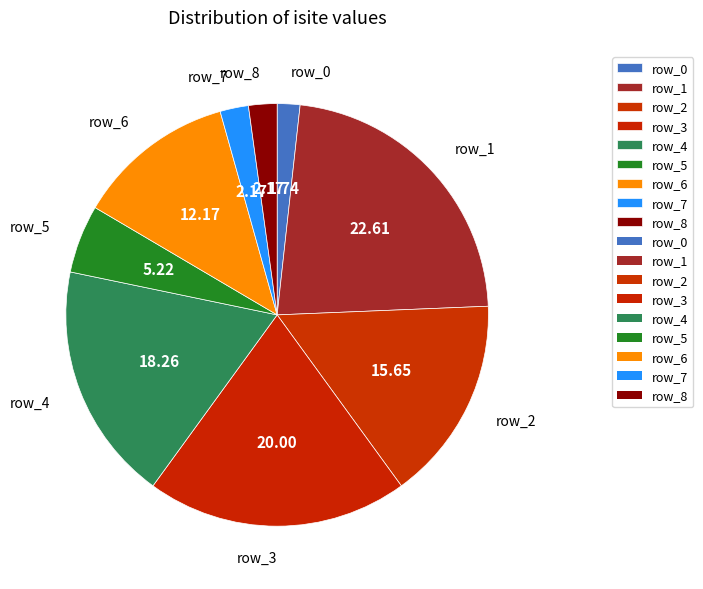

Which has a higher value, row_8 or row_6?

row_6